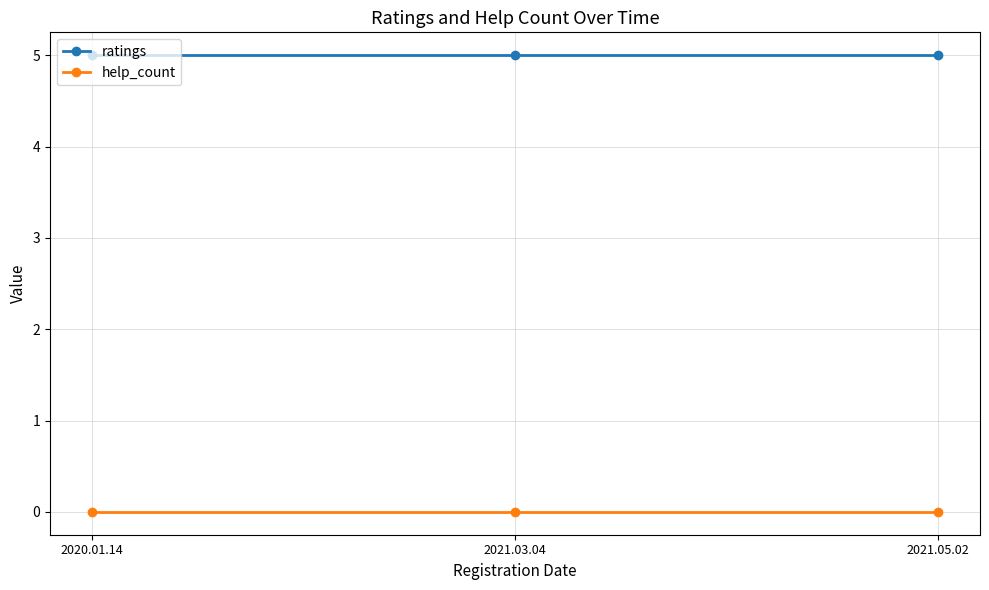

At 2021.03.04, list the series in order from smallest to largest.

help_count, ratings